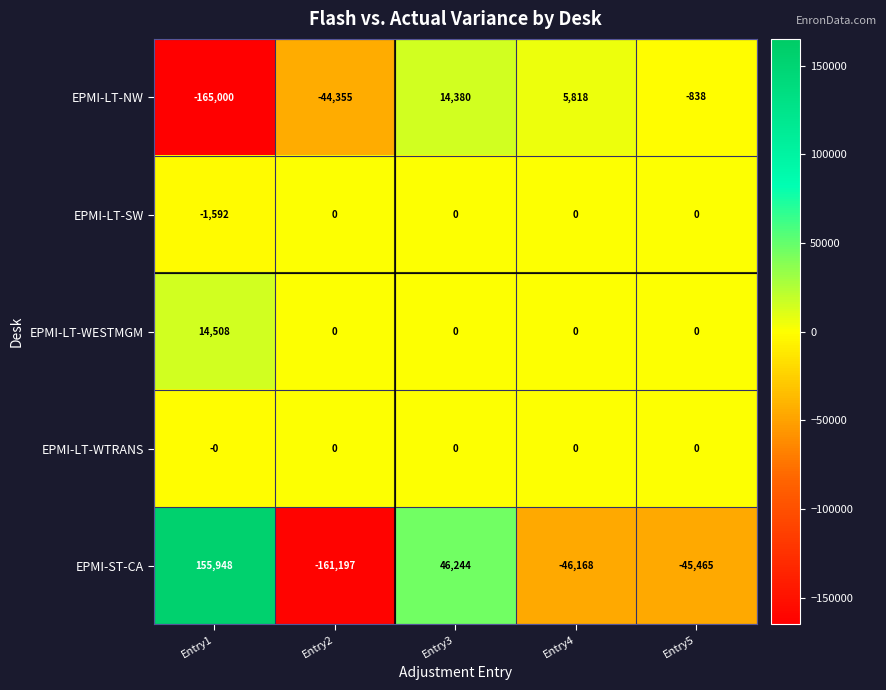

Which series has the largest total across all categories?

EPMI-LT-WESTMGM